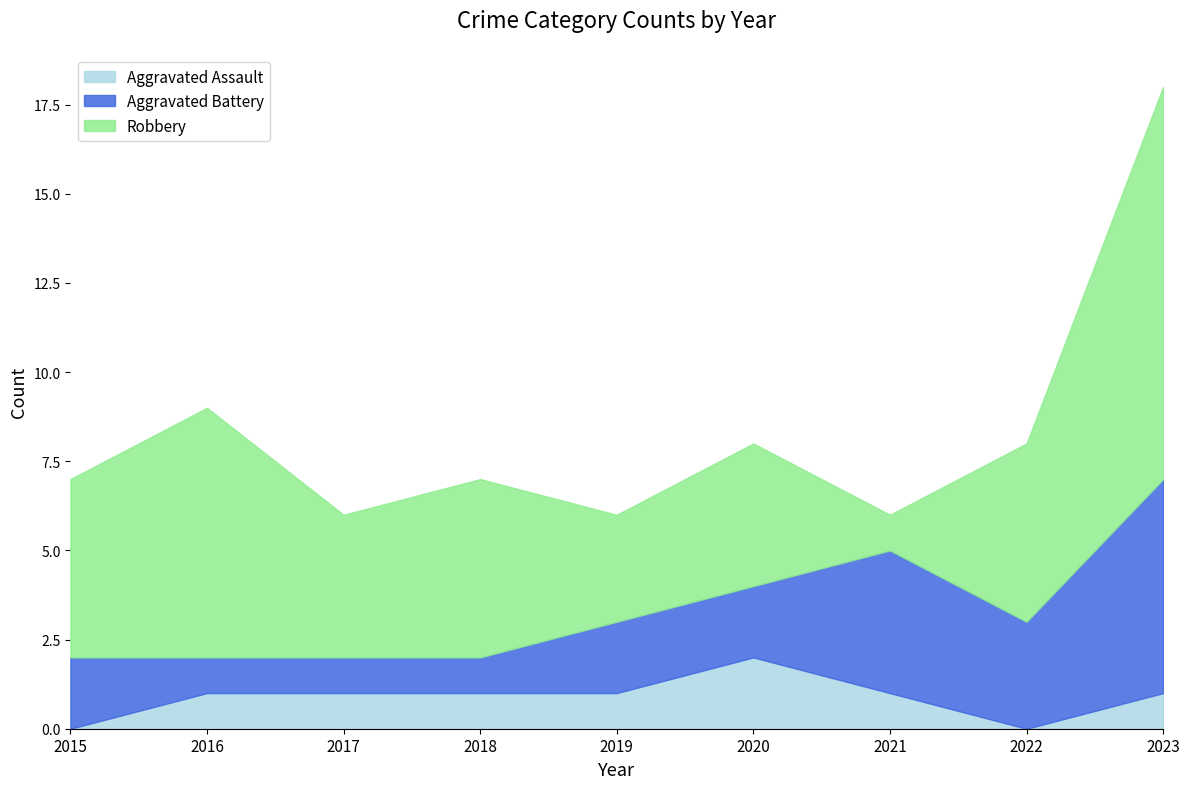

At which label is Aggravated Assault closest to 1?

2016